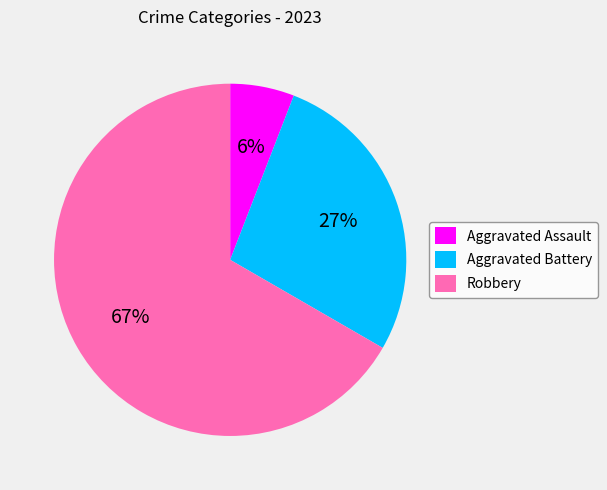

To the nearest percent, what is the difference between the Robbery and Aggravated Assault slice percentages?

61%